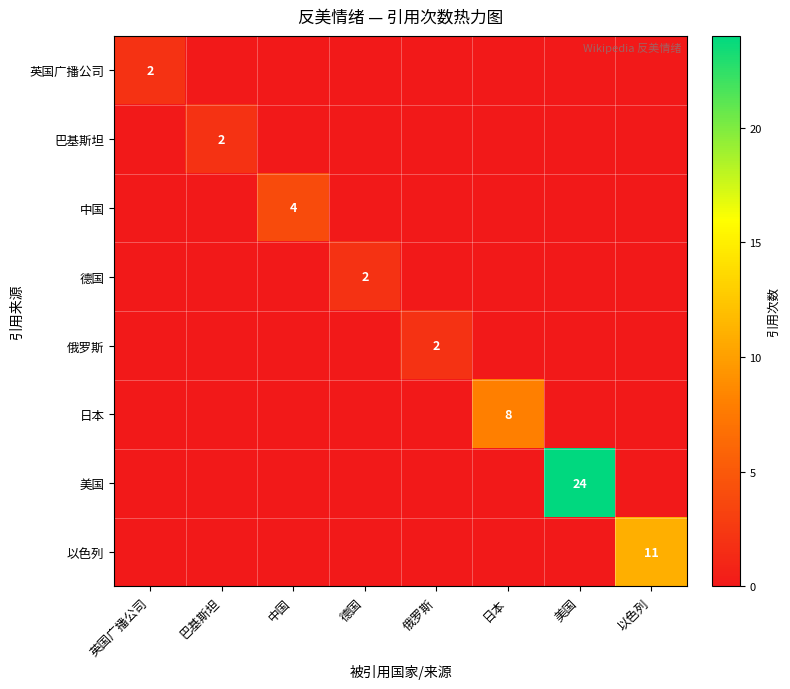

At how many categories does at least one series exceed 9?

2